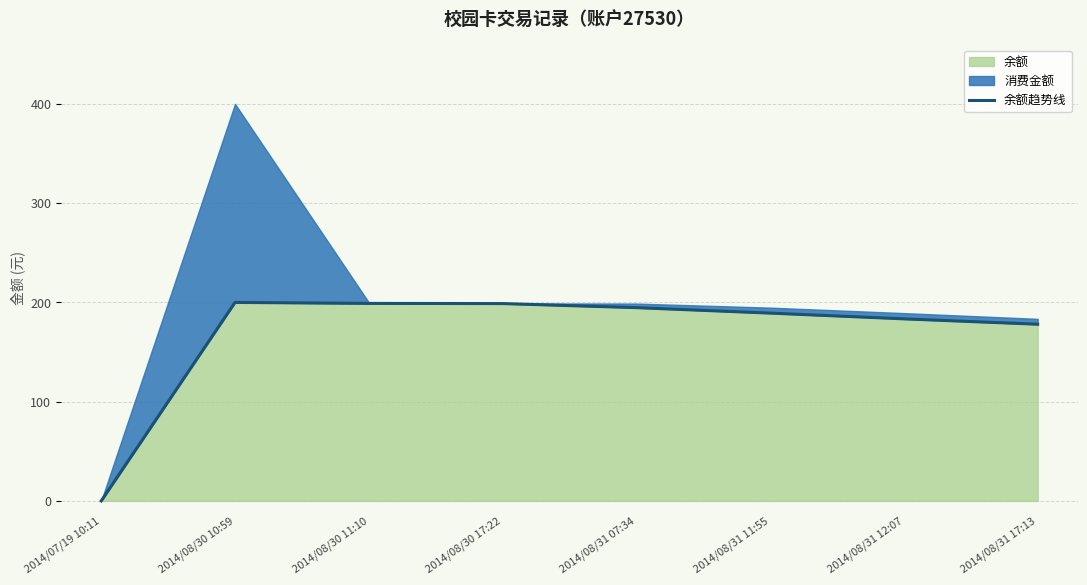

What is the value of the 4th point from the left?

198.8